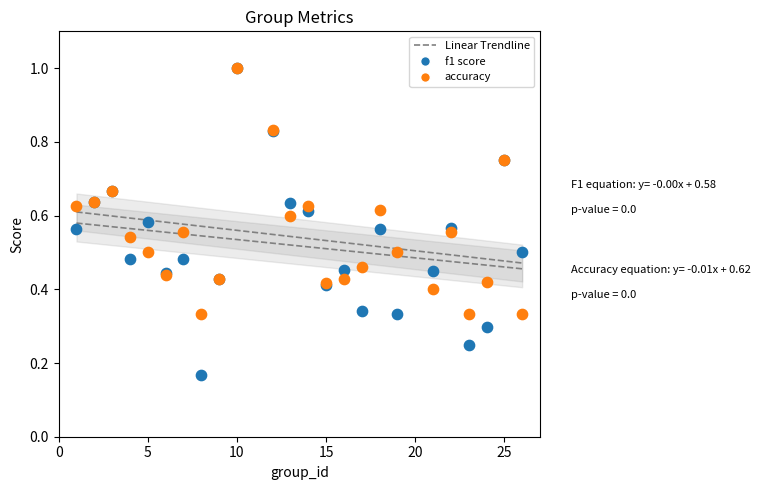

Which series contains the lowest Y value?

f1 score